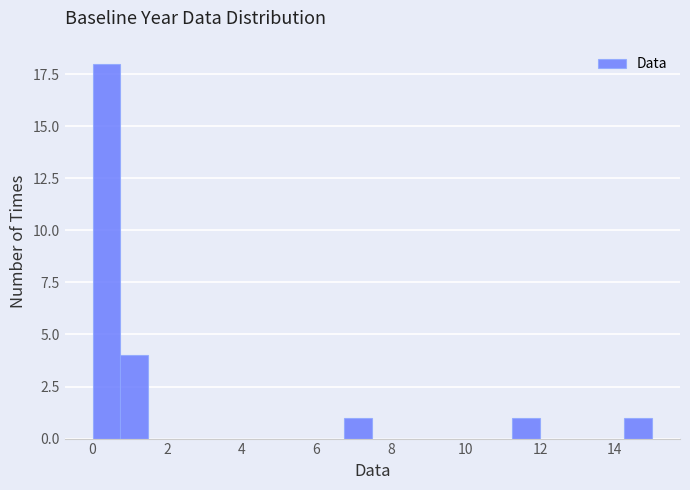

Read against the x-axis, roughly where is the centre of the tallest bar?

0.4